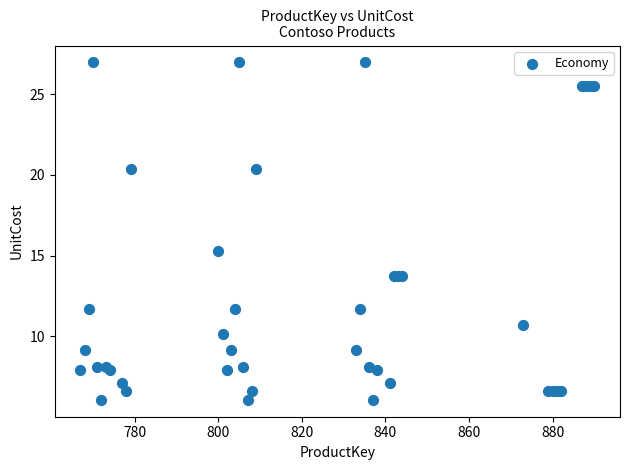

What Y value in the scatter plot is closest to 16?

15.3